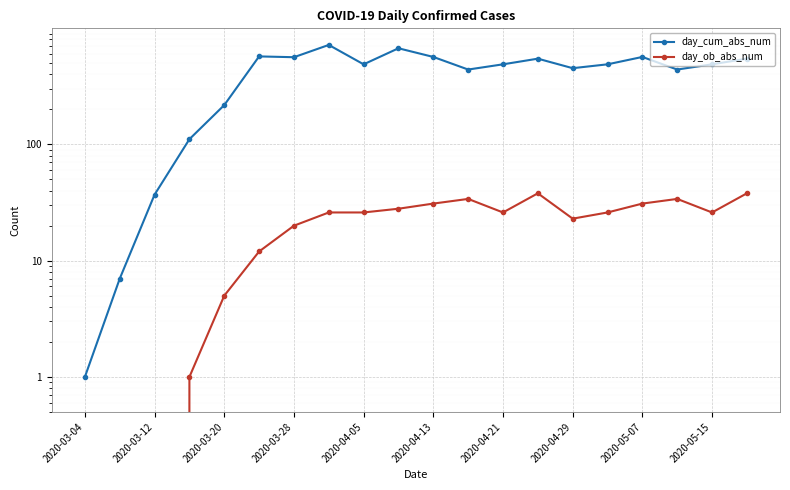

How many distinct data groups are displayed?

2